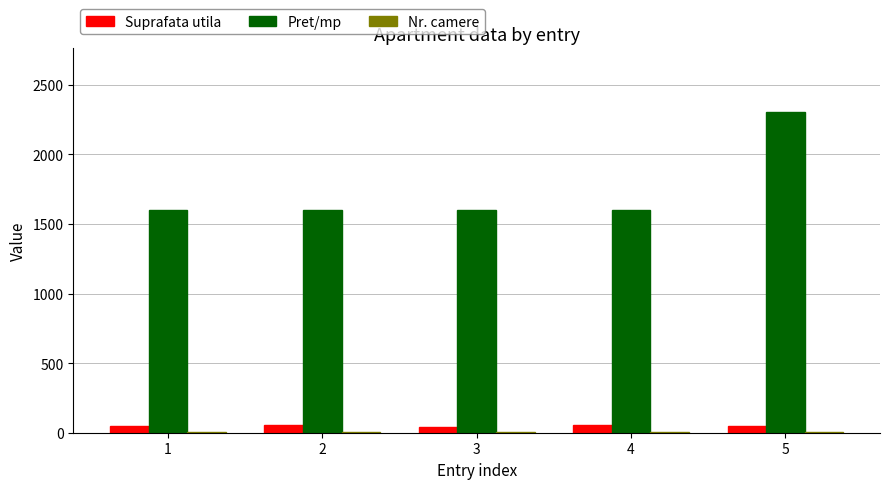

Is the value of Pret/mp at 1 greater than the value of Suprafata utila at 5?

Yes